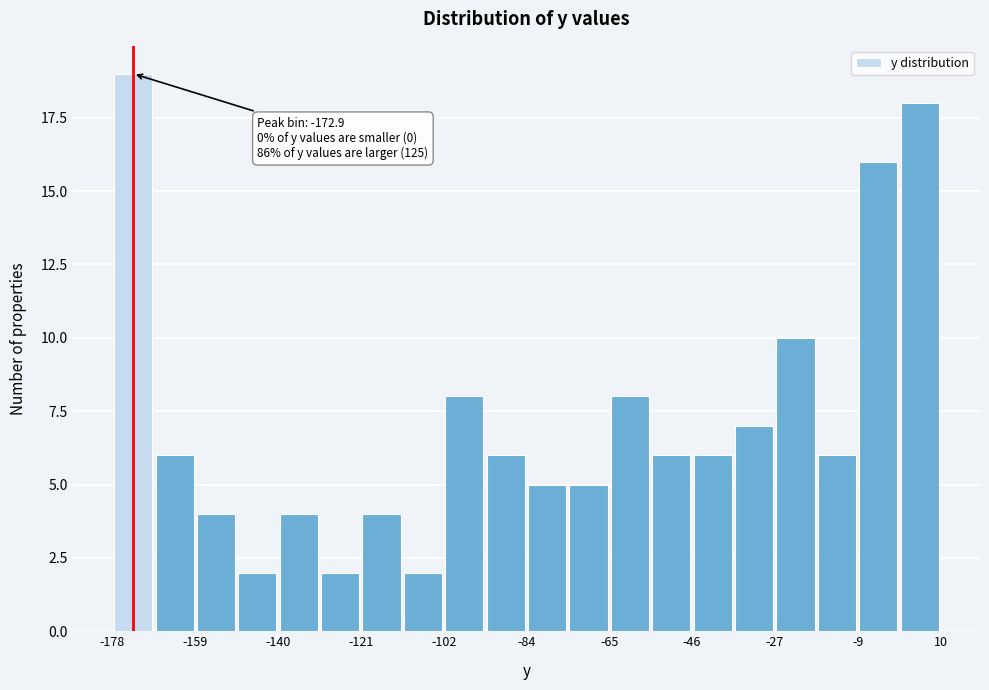

Over which range of the x-axis is the bar tallest?

-178 to -168